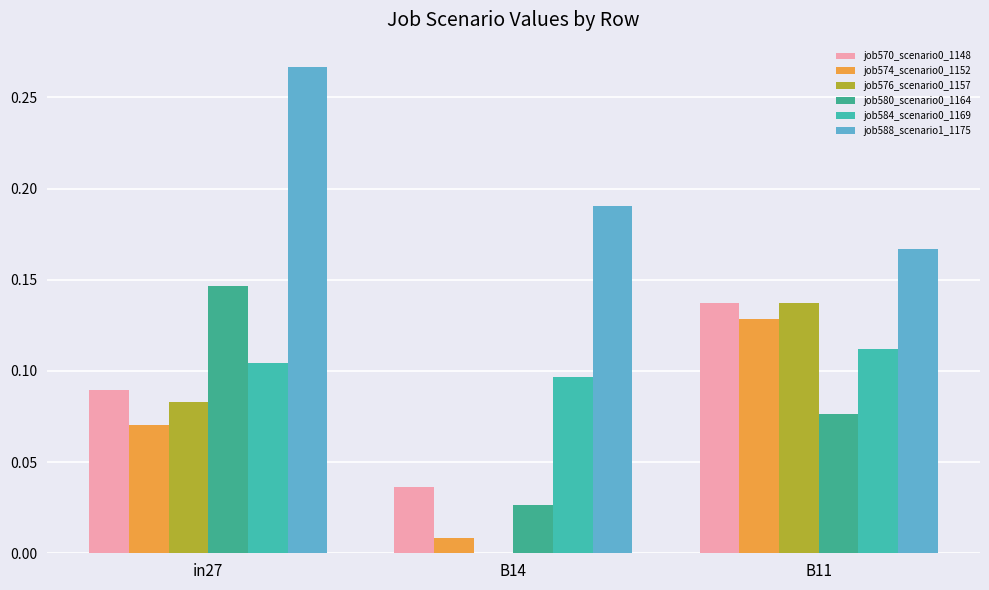

At how many categories does at least one series exceed 0?

3